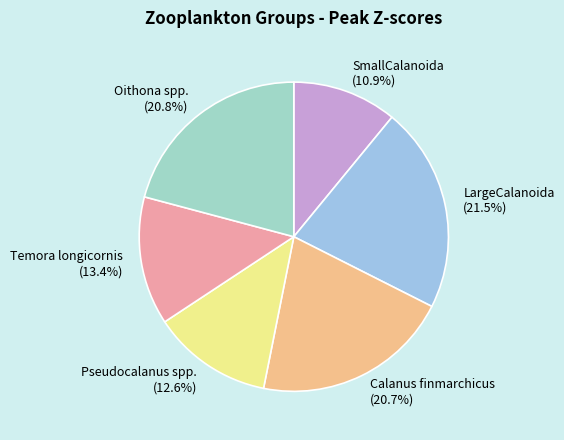

Is there a majority slice in this chart?

No